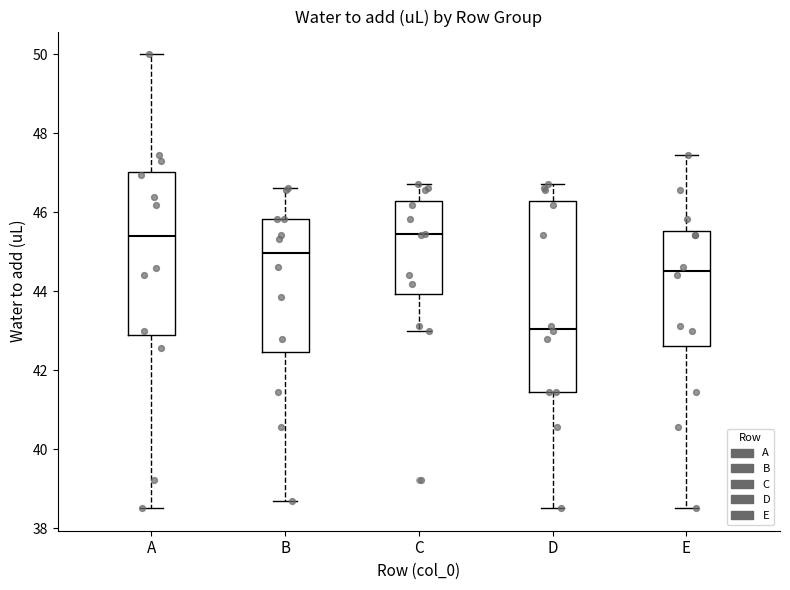

Reading left to right, transcribe this box plot: for each box, give where its median line is, the range the box spans, and where its two whiskers end, as read against the y-axis. The values are not printed on the chart, so give them approximately, as read against the axis.

A: median 45.4, box 42.8 to 47.0, whiskers 38.6 to 50.0
B: median 45.0, box 42.4 to 45.8, whiskers 38.6 to 46.6
C: median 45.4, box 44.0 to 46.2, whiskers 43.0 to 46.8
D: median 43.0, box 41.4 to 46.2, whiskers 38.6 to 46.8
E: median 44.6, box 42.6 to 45.6, whiskers 38.6 to 47.4